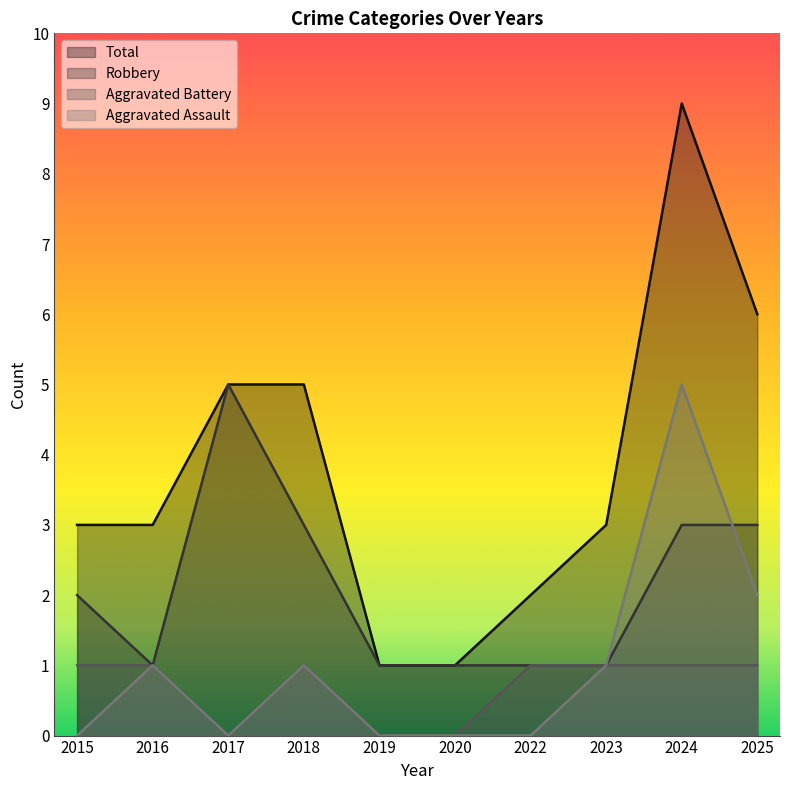

Between 2018 and 2020, which is larger?

2018